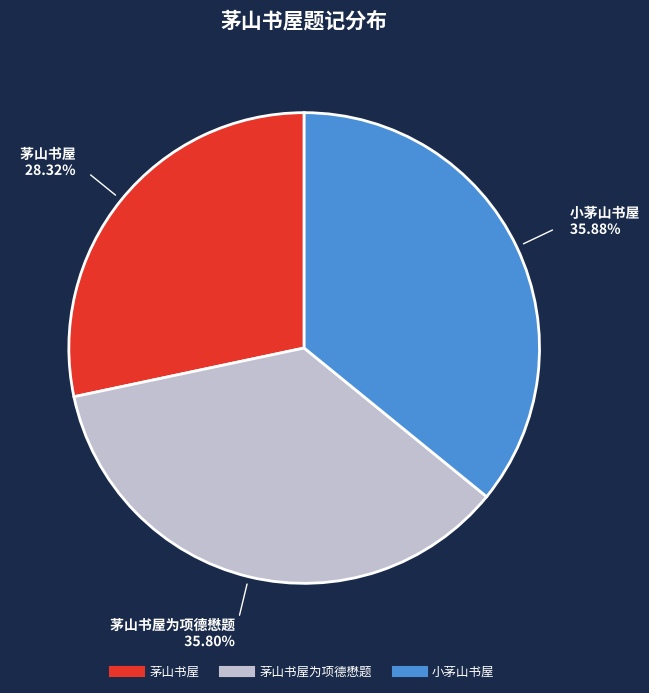

How many segments does this pie chart have?

3